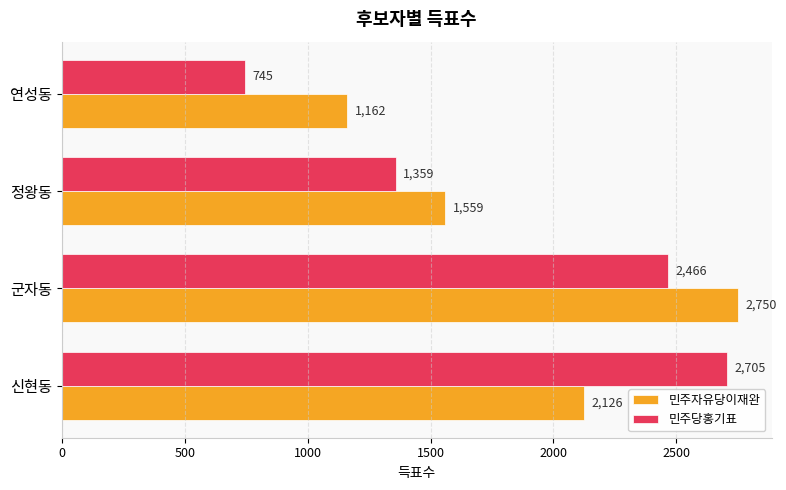

The value of 민주당홍기표 at 정왕동 is 1868. True or false?

False